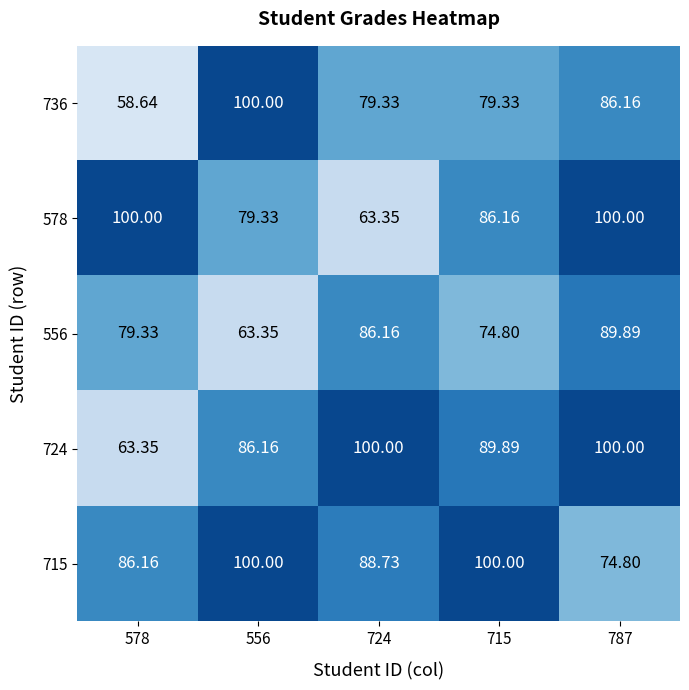

Count the number of categories in the chart.

5